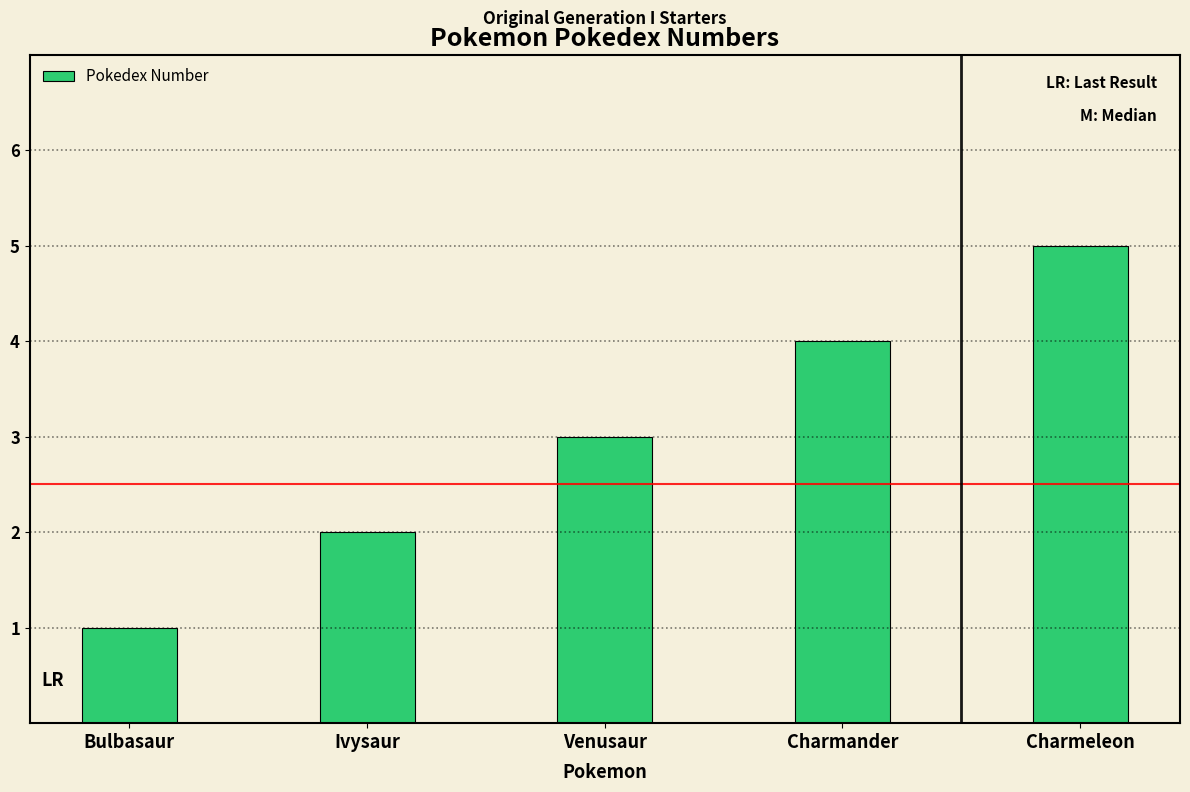

What is the label of the 2nd bar from the left?

Ivysaur